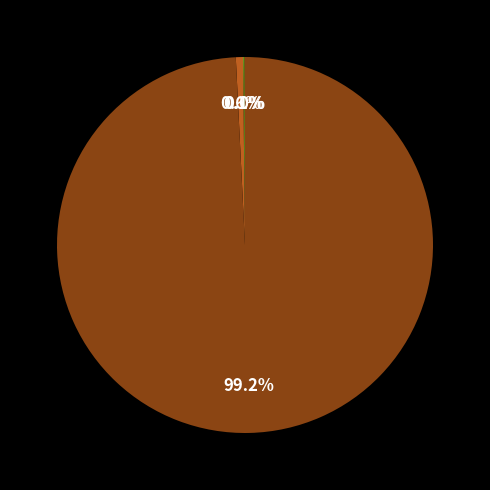

Does any single category account for the majority?

Yes